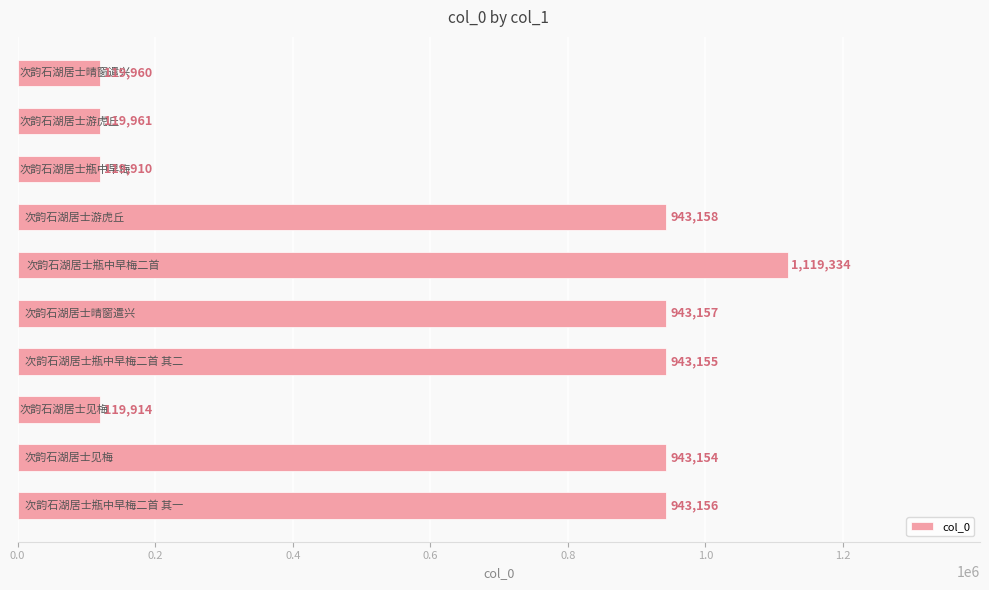

What is the minimum value shown in the chart?

119910